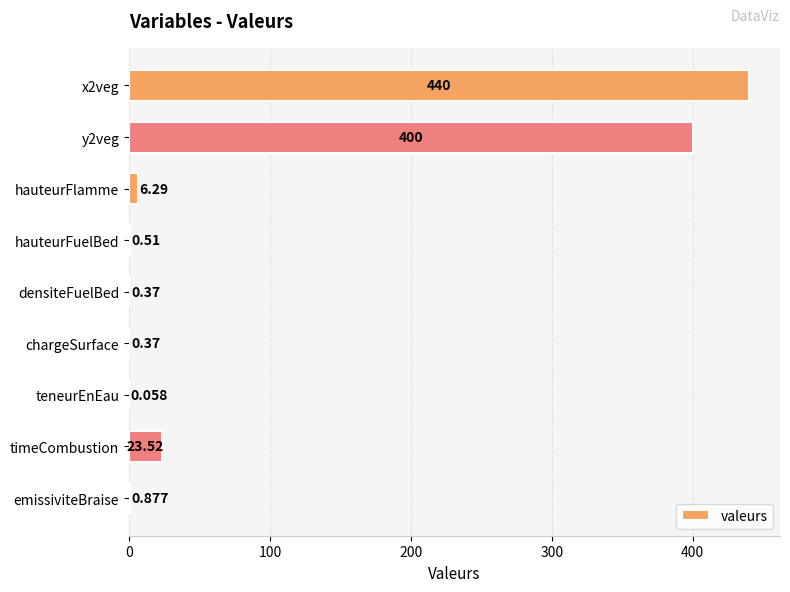

Which has a higher value, emissiviteBraise or timeCombustion?

timeCombustion